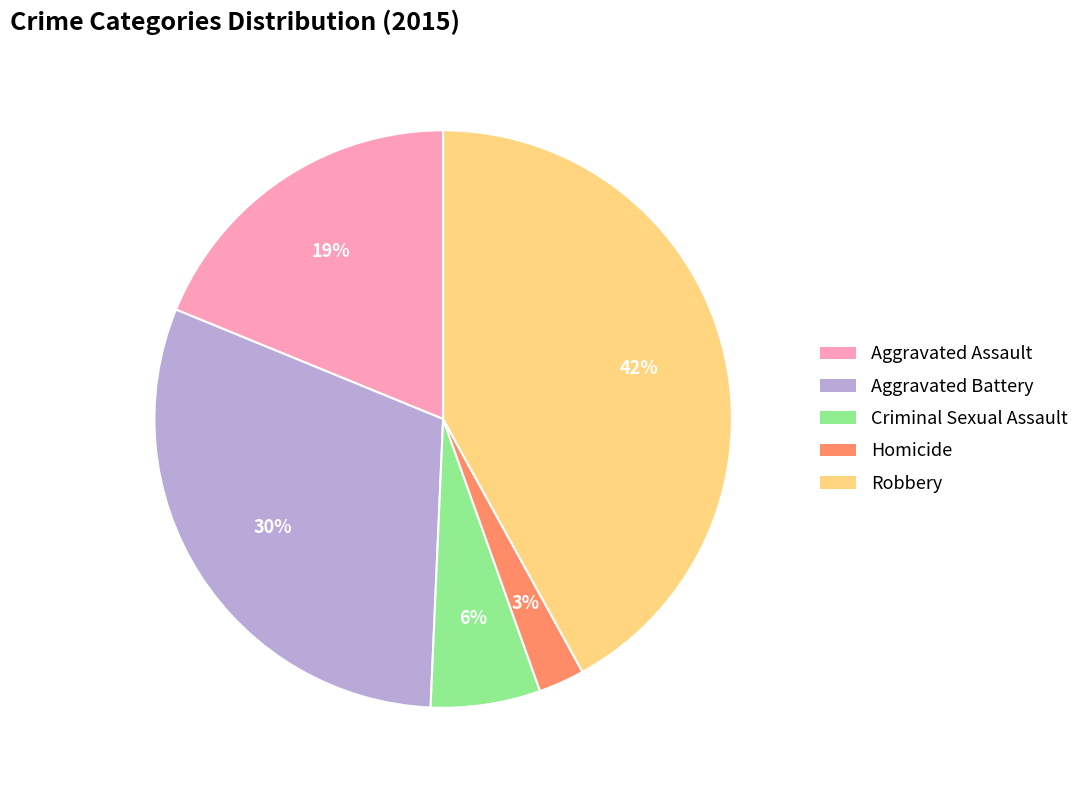

Is there any slice that represents more than half of the pie?

No